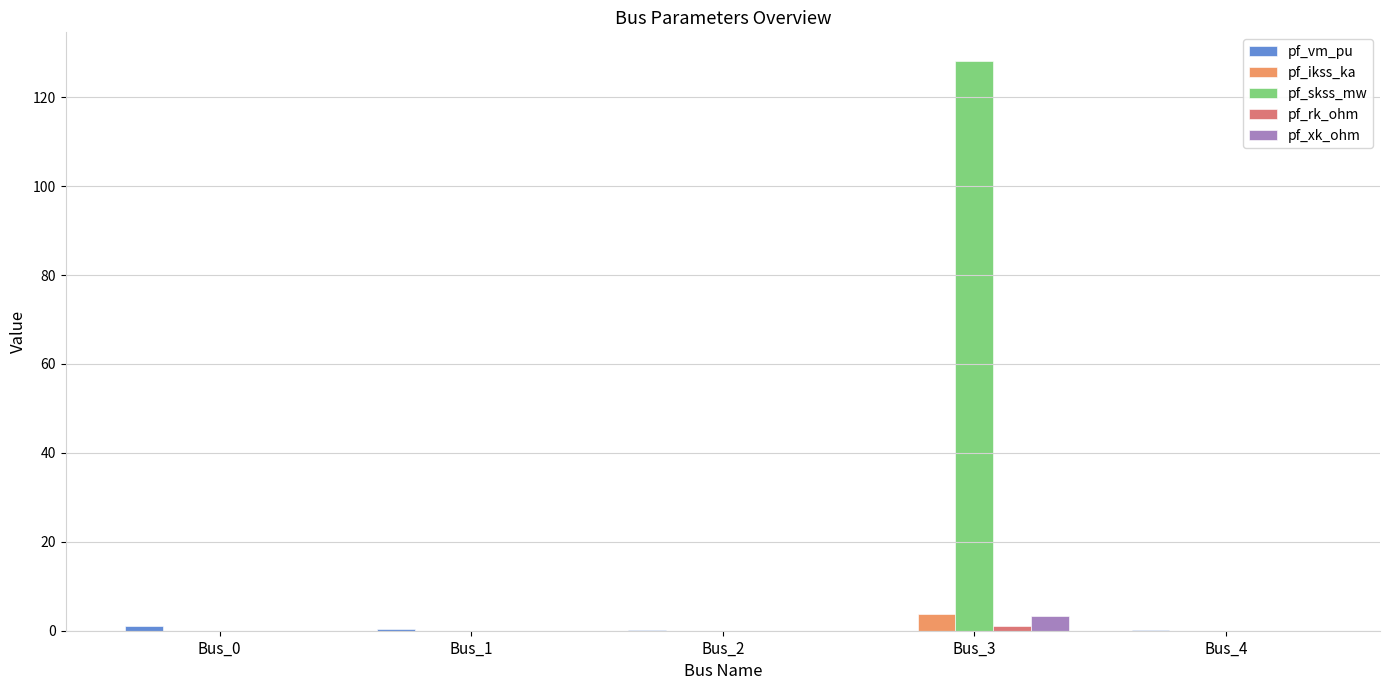

What is the greatest value displayed?

128.2